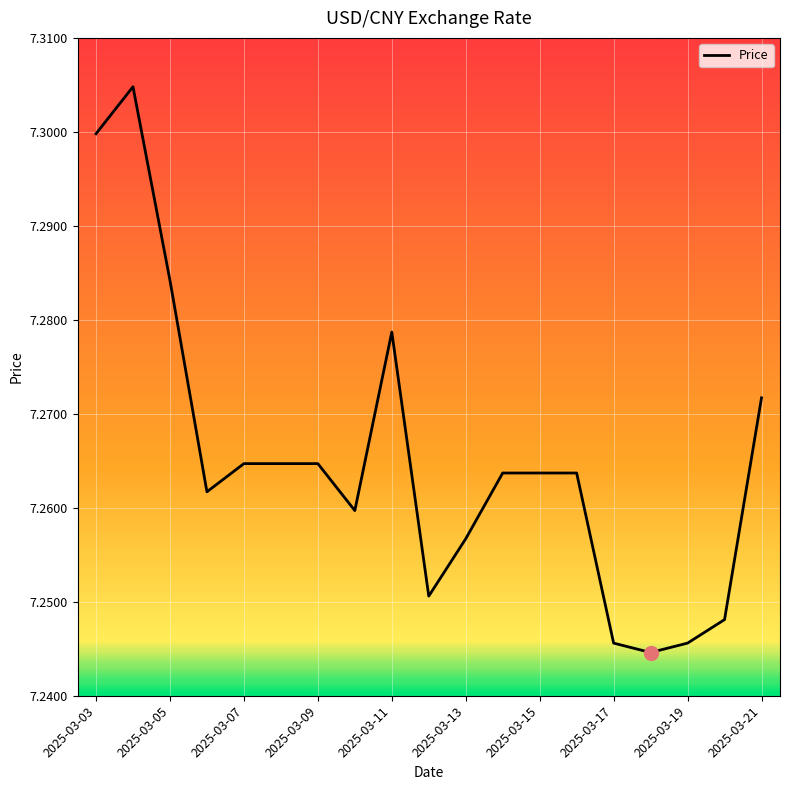

Does the chart display data point markers on the line(s)?

No